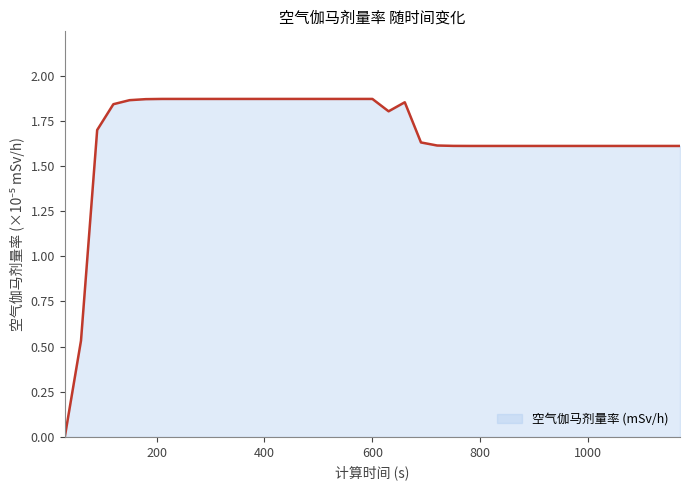

At which label does the data first exceed 1?

90